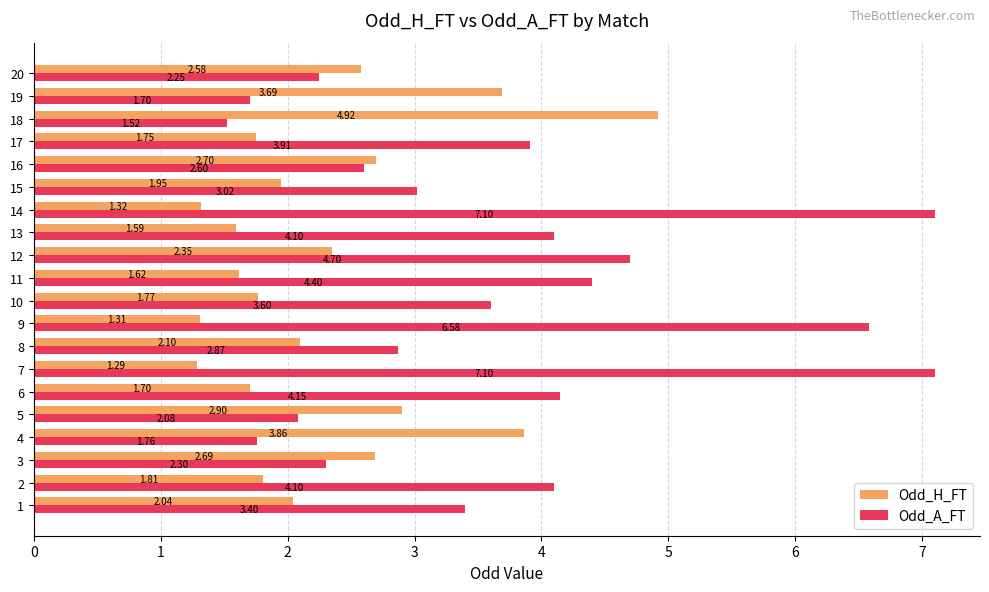

How many data points in Odd_A_FT are above 3?

12